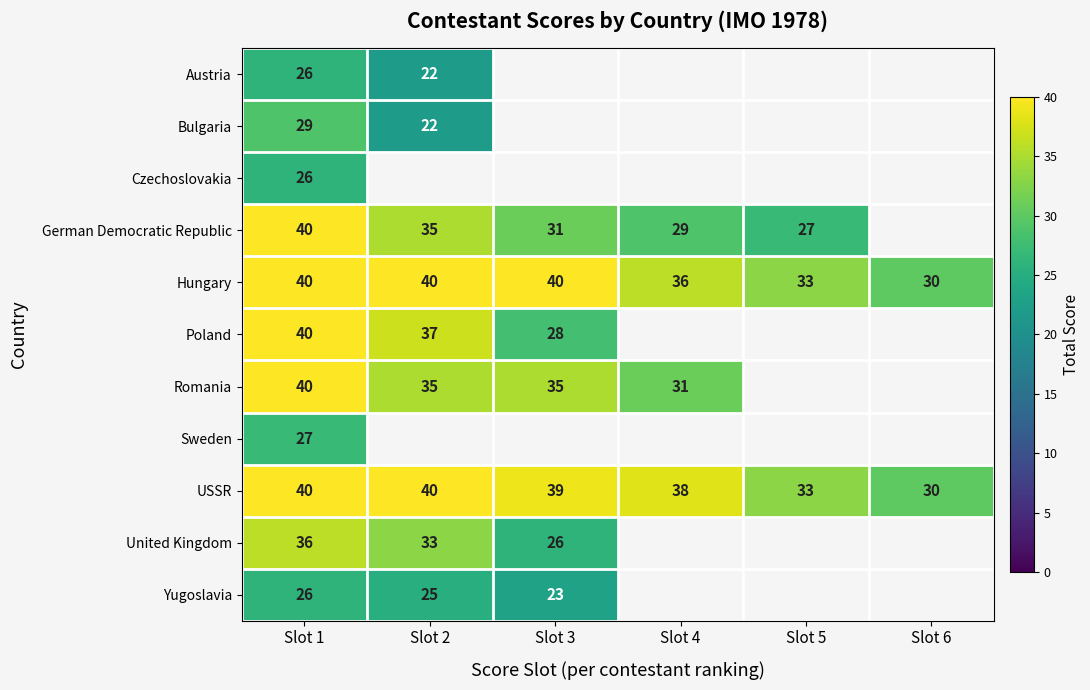

Is it true that Poland equals 6.5 at Slot 3?

False